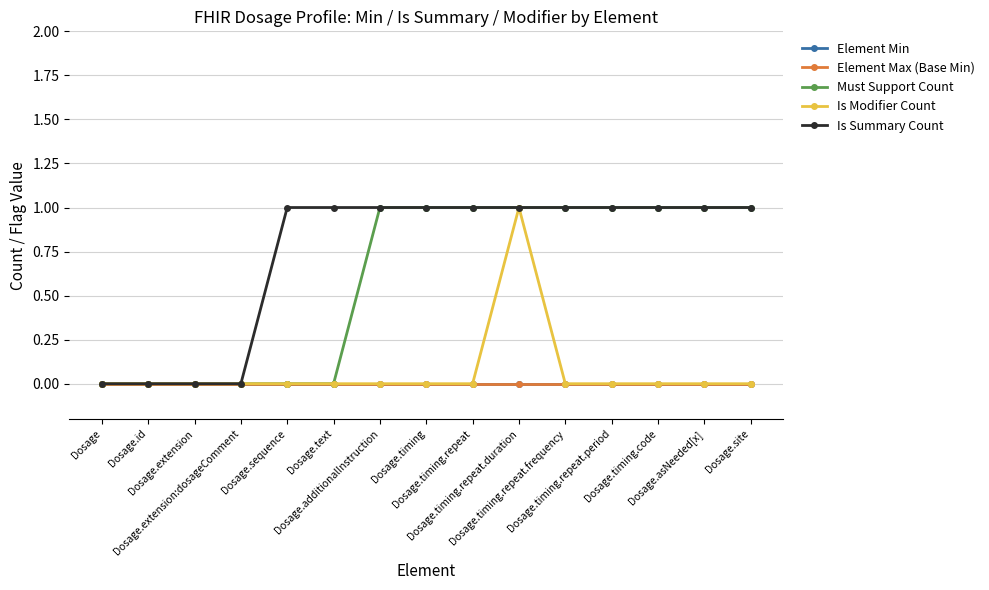

At how many categories does at least one series exceed 0?

11